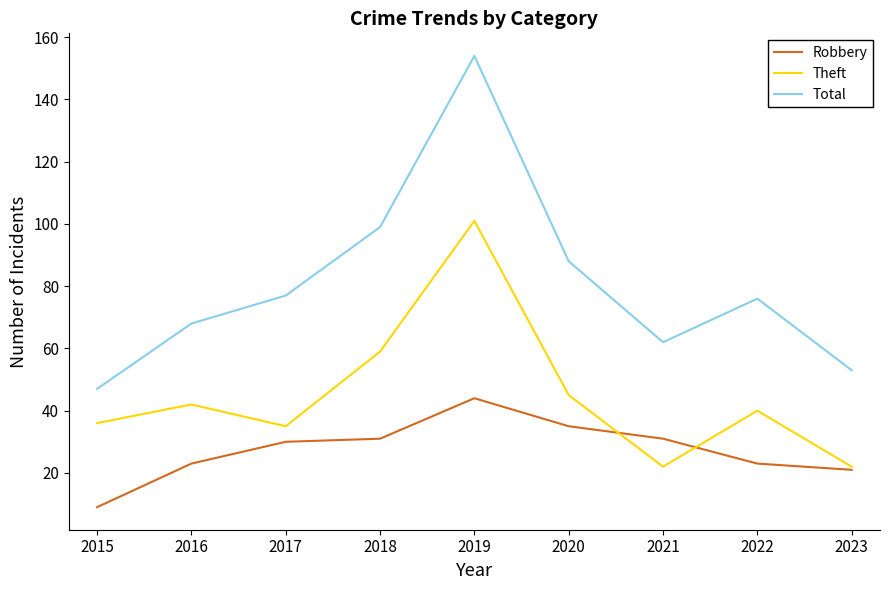

What is the difference between the highest and lowest values at 2020?

53